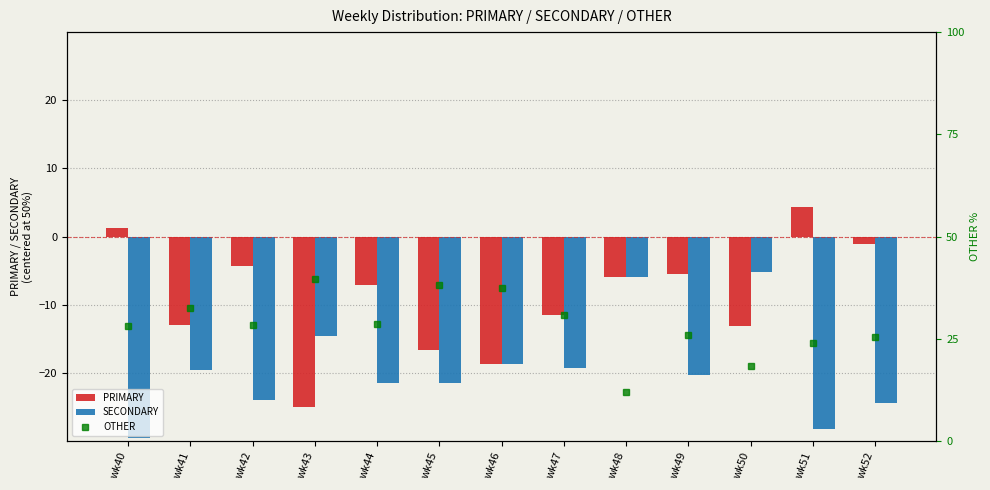

Which series has the largest range (max minus min)?

PRIMARY